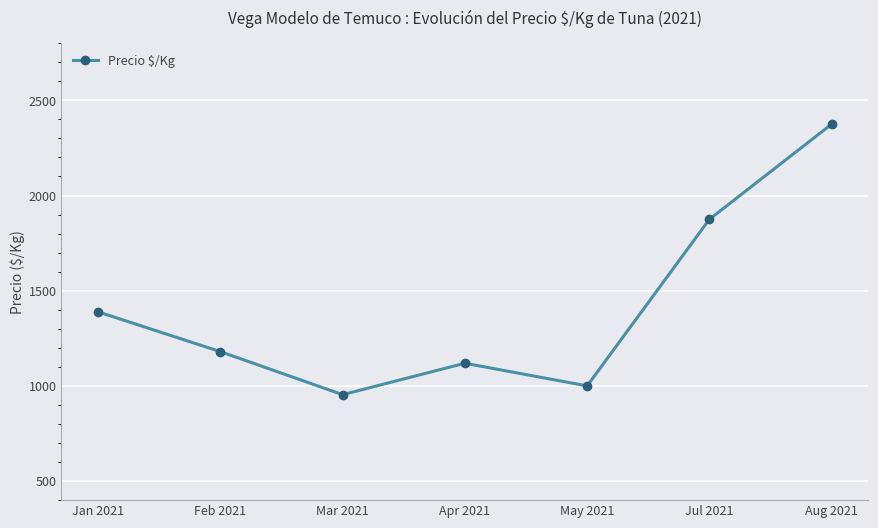

Is it true that the value at Jul 2021 is 3050?

False